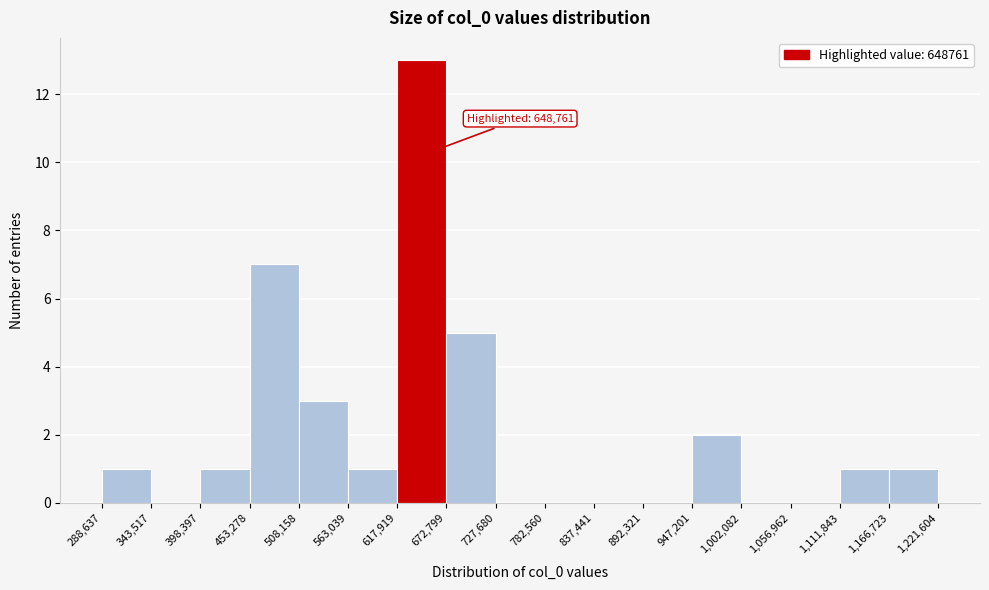

Over which range of the x-axis is the bar tallest?

617,919 to 672,799